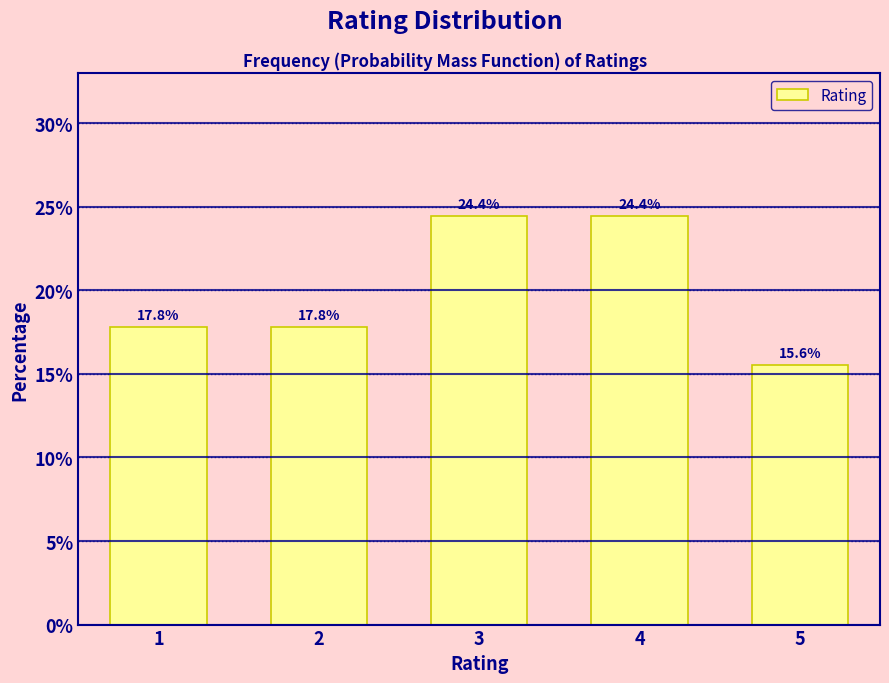

Reading left to right, what are all the values shown in this chart?

17.8	17.8	24.4	24.4	15.6